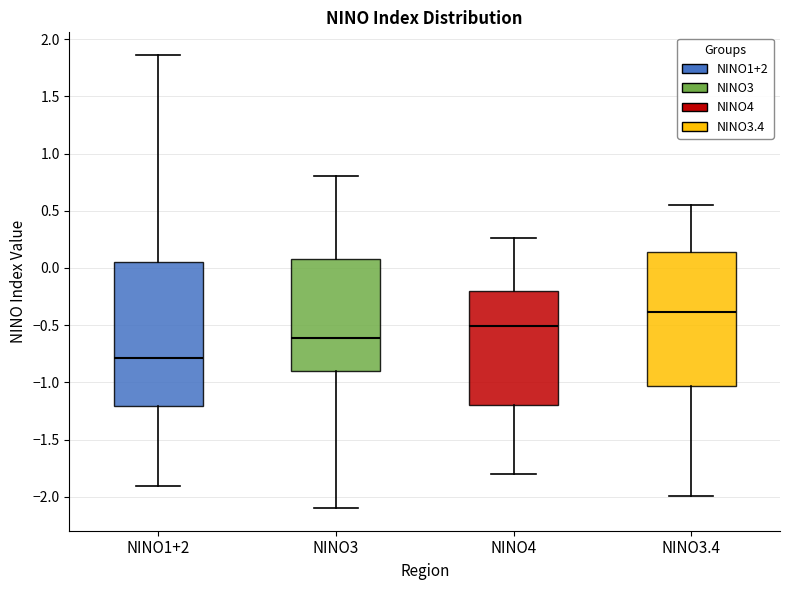

Where does the lower whisker of the box for NINO1+2 end on the y-axis? The values are not printed on the chart, so give them approximately, as read against the axis.

-1.90